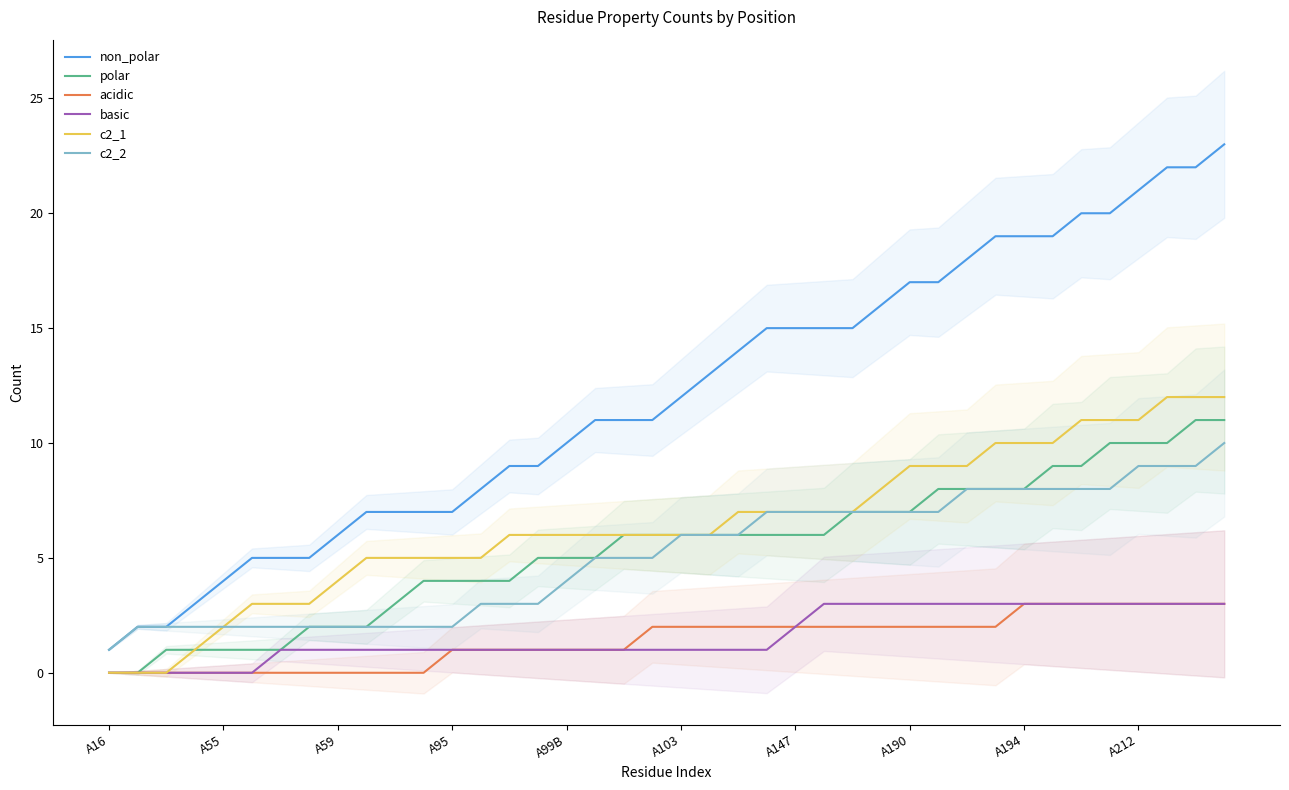

What is the highest value of the polar series?

11